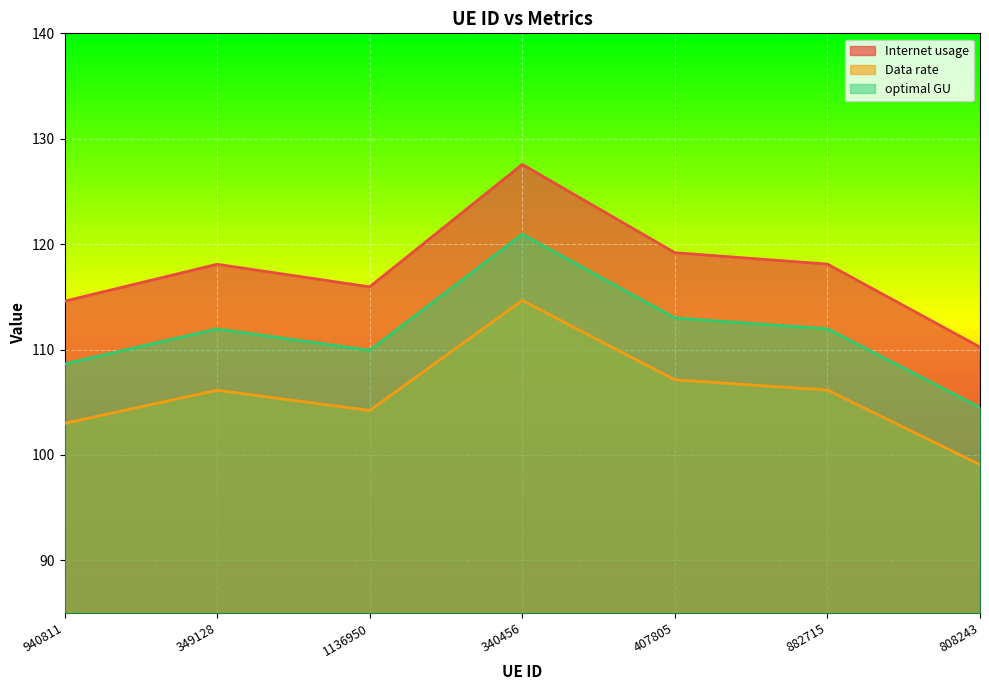

The Internet usage series shows 127.6 at 340456. True or false?

True